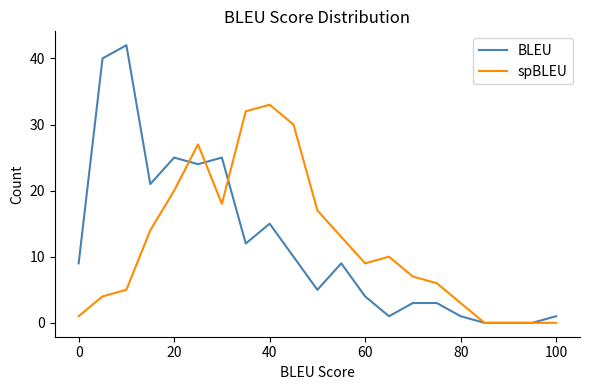

What is the greatest value displayed?

42